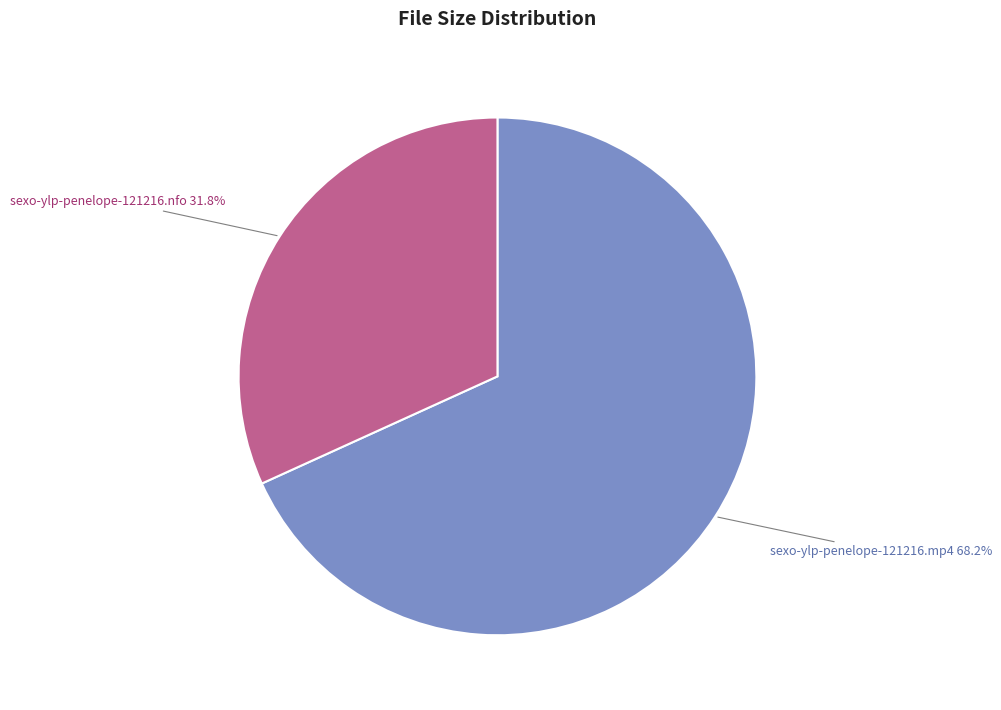

Is there any slice that represents more than half of the pie?

Yes